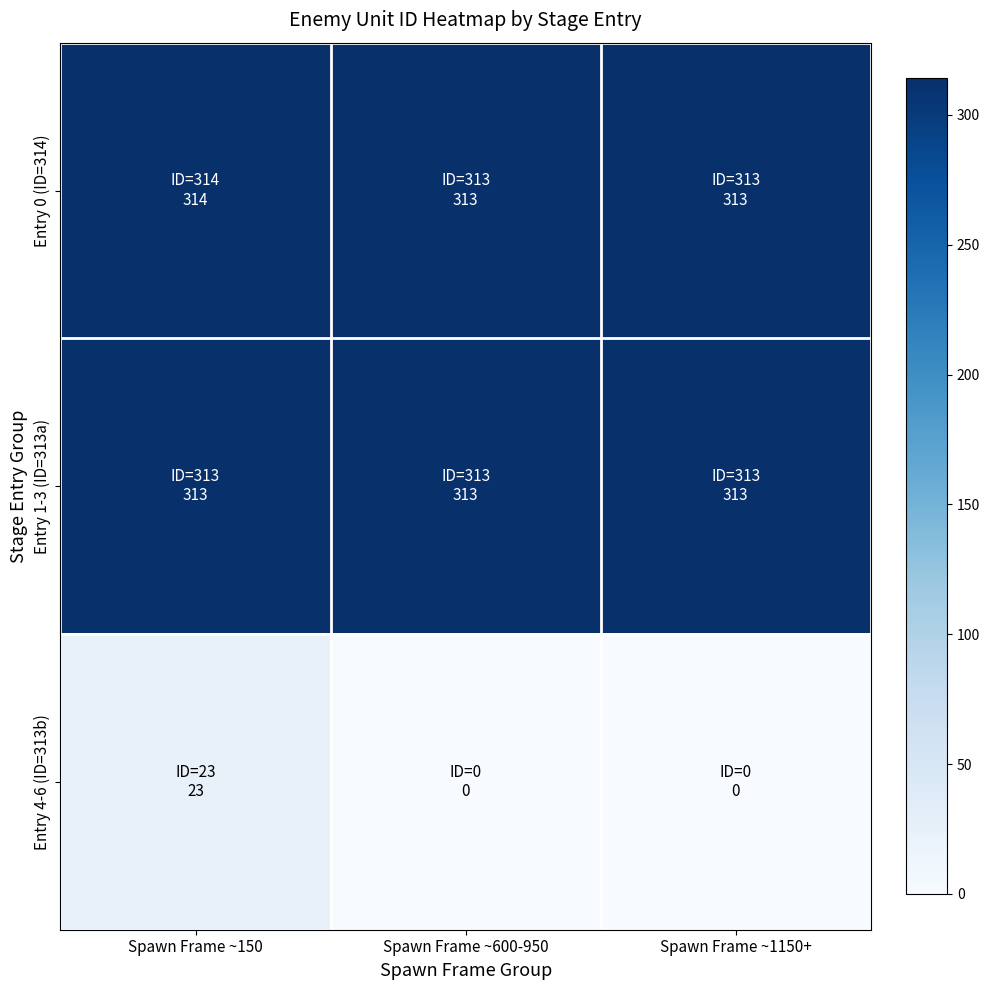

At Spawn Frame ~1150+, list the series in order from smallest to largest.

Entry 4-6 (ID=313b), Entry 0 (ID=314), Entry 1-3 (ID=313a)